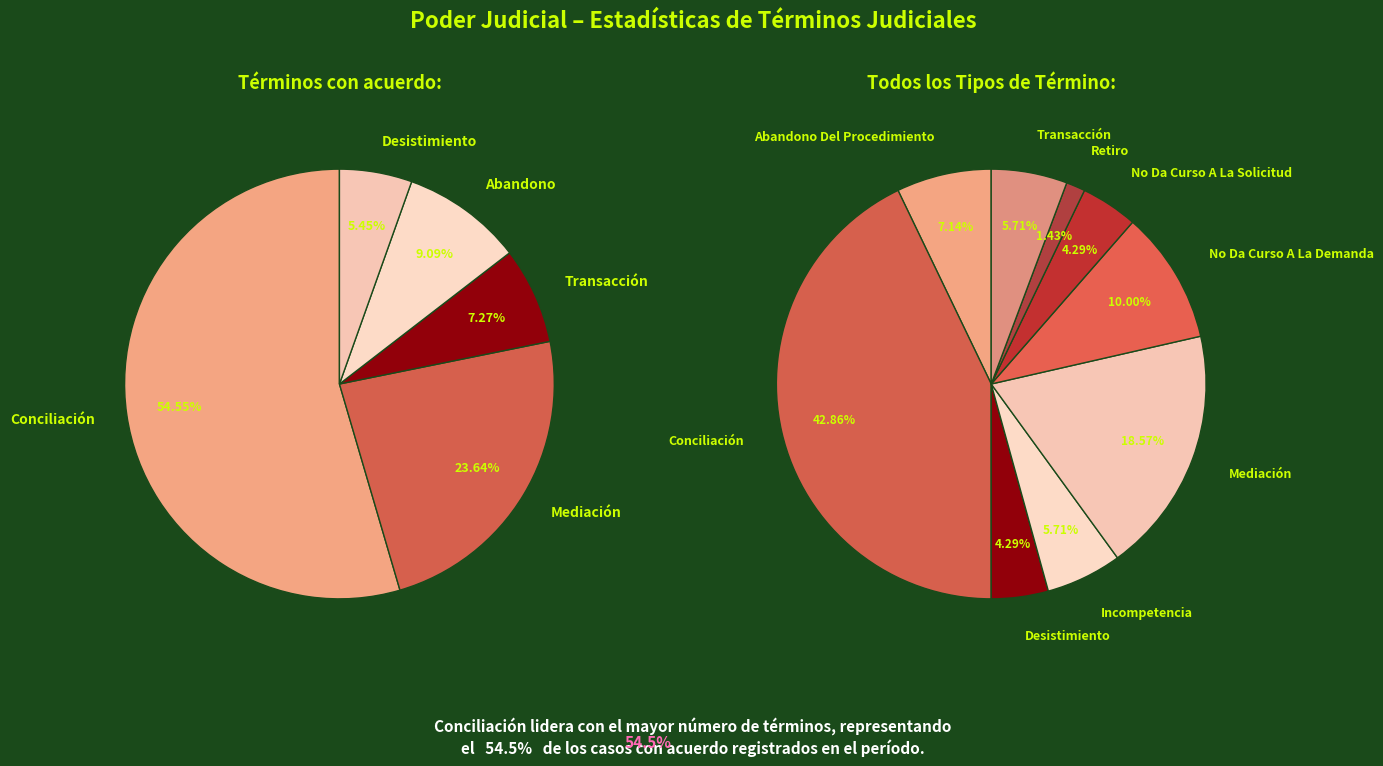

To the nearest percent, what portion does Mediación represent?

19%